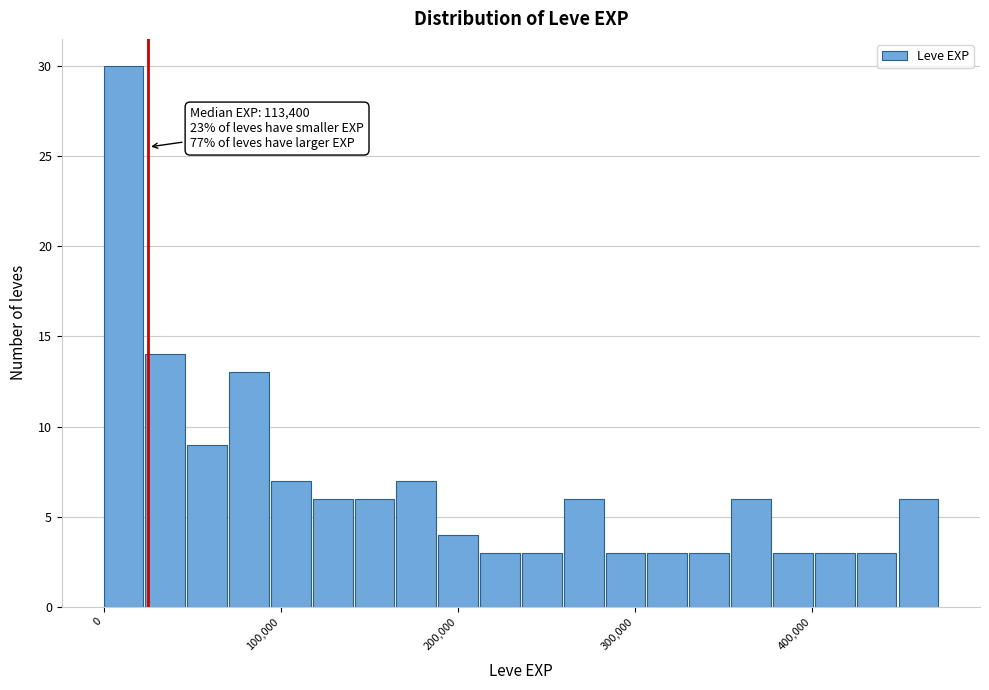

Read against the x-axis, roughly where is the centre of the tallest bar?

10000